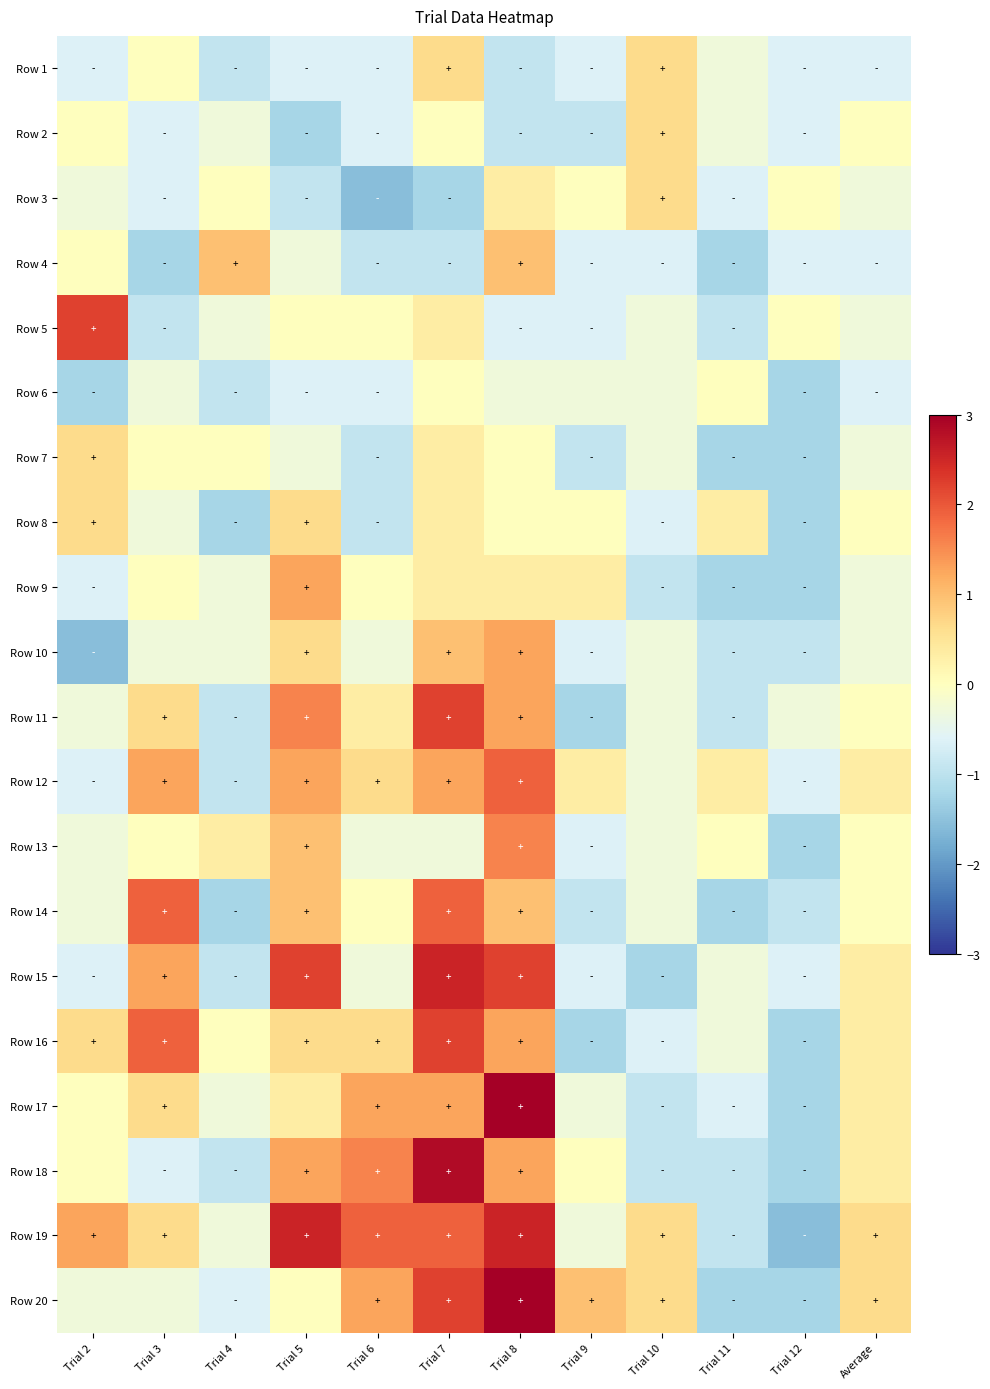

What is the total value across all series at Trial 9?

-8.2